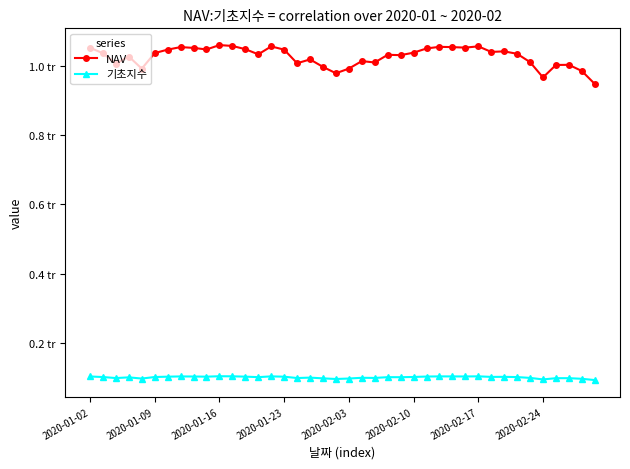

List the series in order of their overall mean, lowest first.

기초지수, NAV